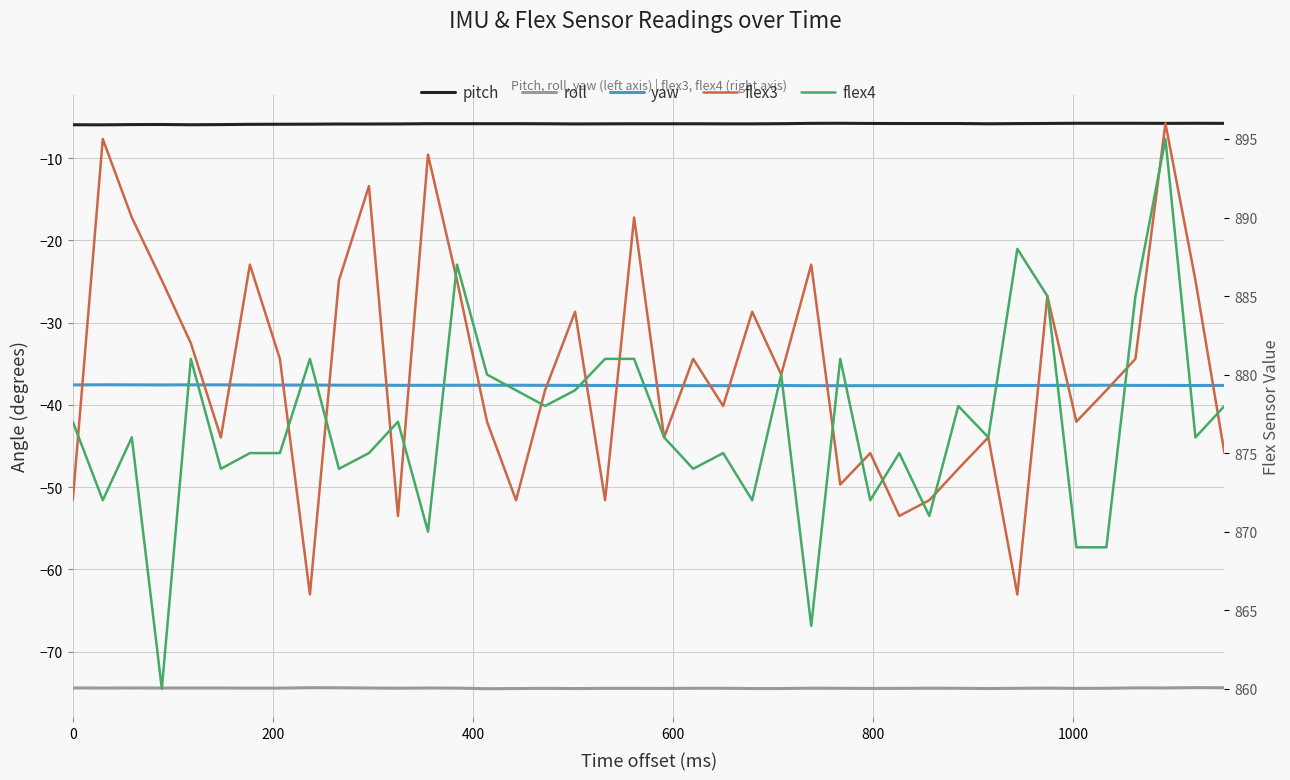

True or false: pitch and flex3 cross at least once.

False